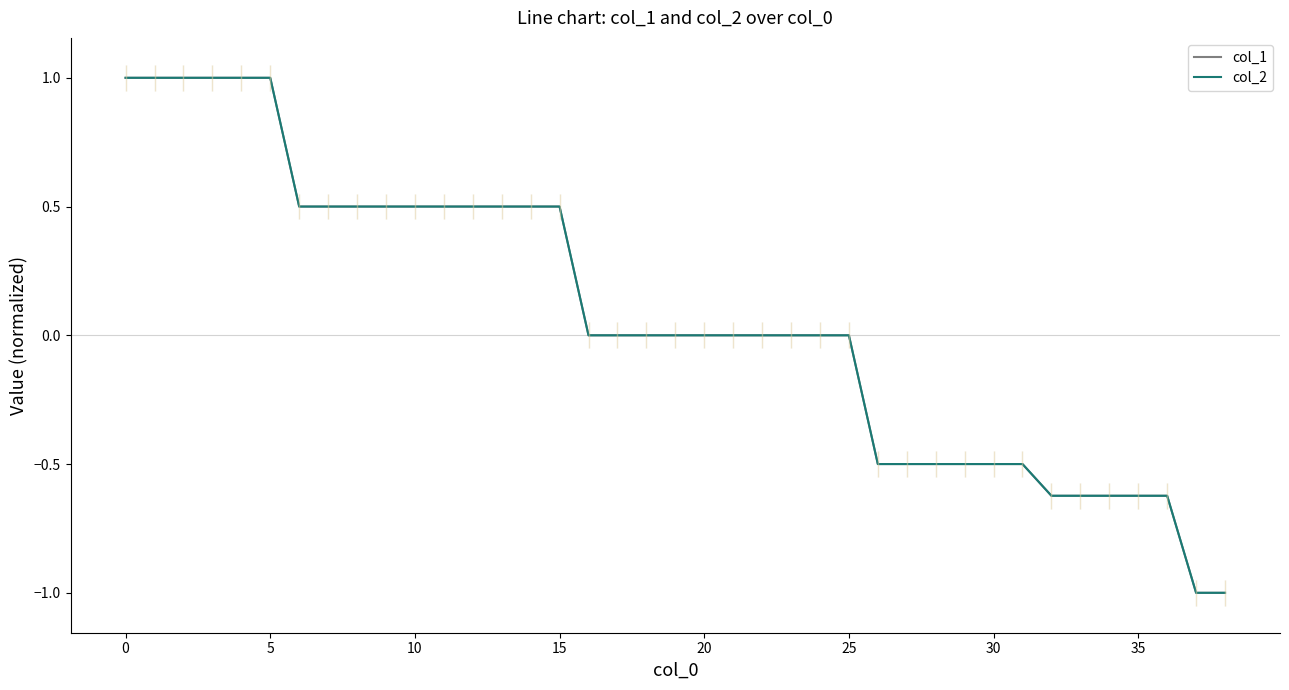

What is the approximate value of col_2 at 15?

0.5